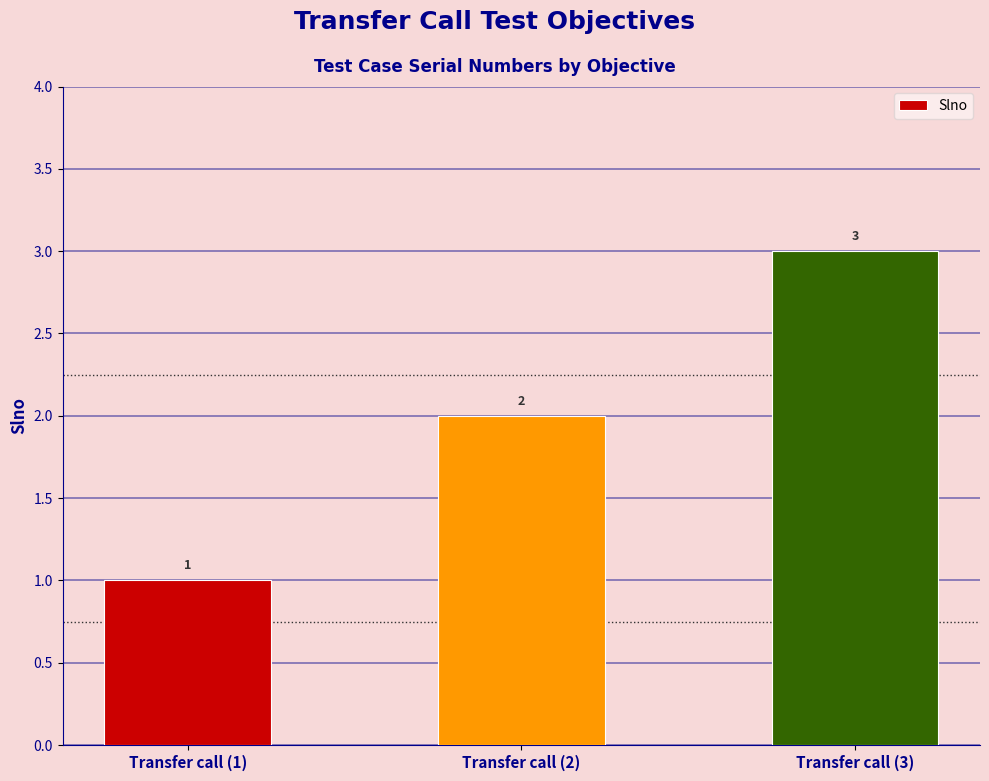

What value does the data have at Transfer call (2)?

2